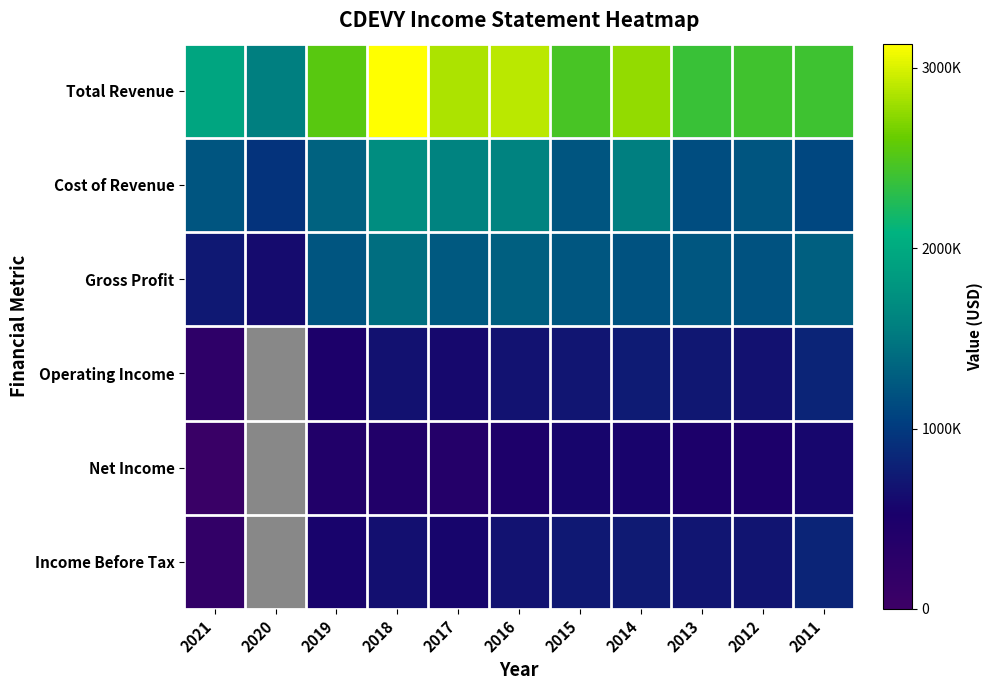

Rank the series by their maximum value, from highest to lowest.

Total Revenue, Cost of Revenue, Gross Profit, Income Before Tax, Operating Income, Net Income